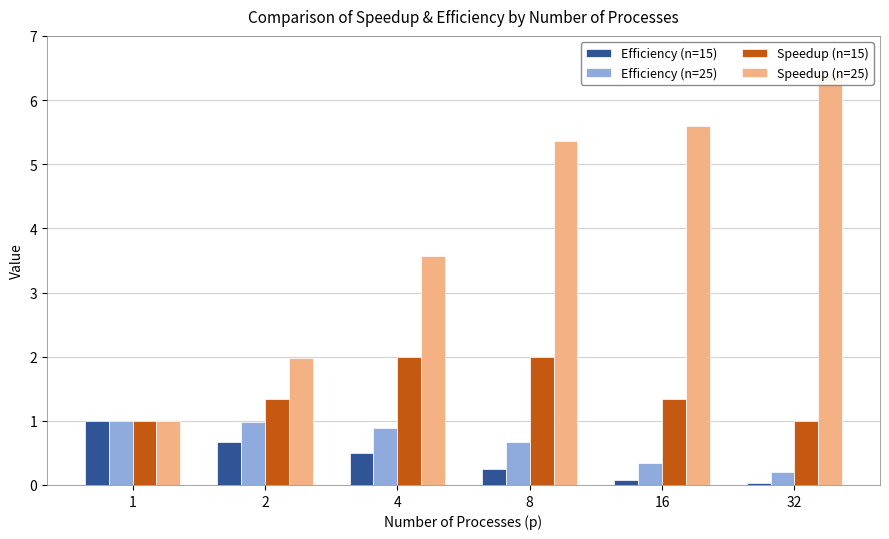

Which series changed the most between 1 and 8?

Speedup (n=25)